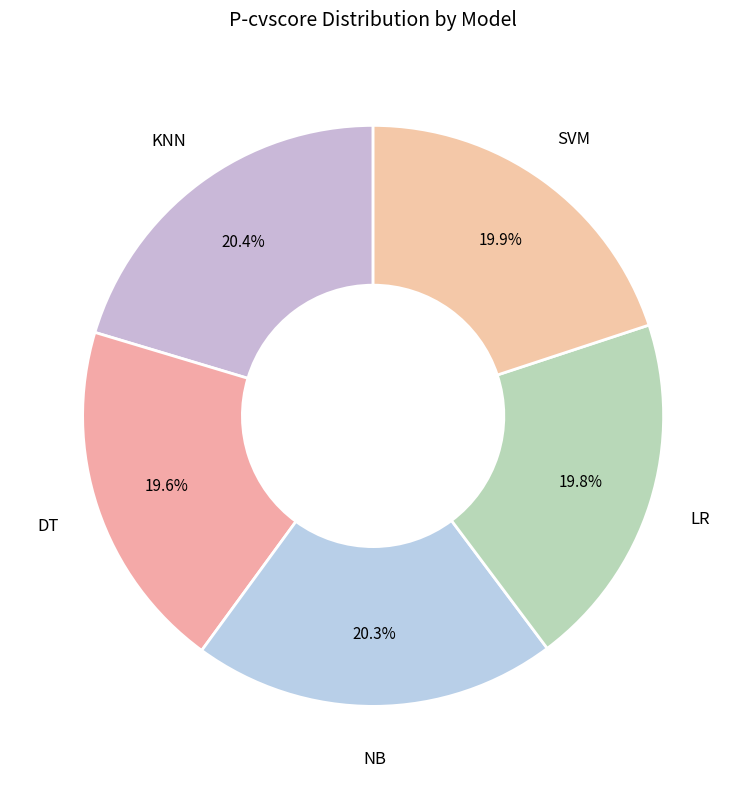

How many slices are in this pie chart?

5